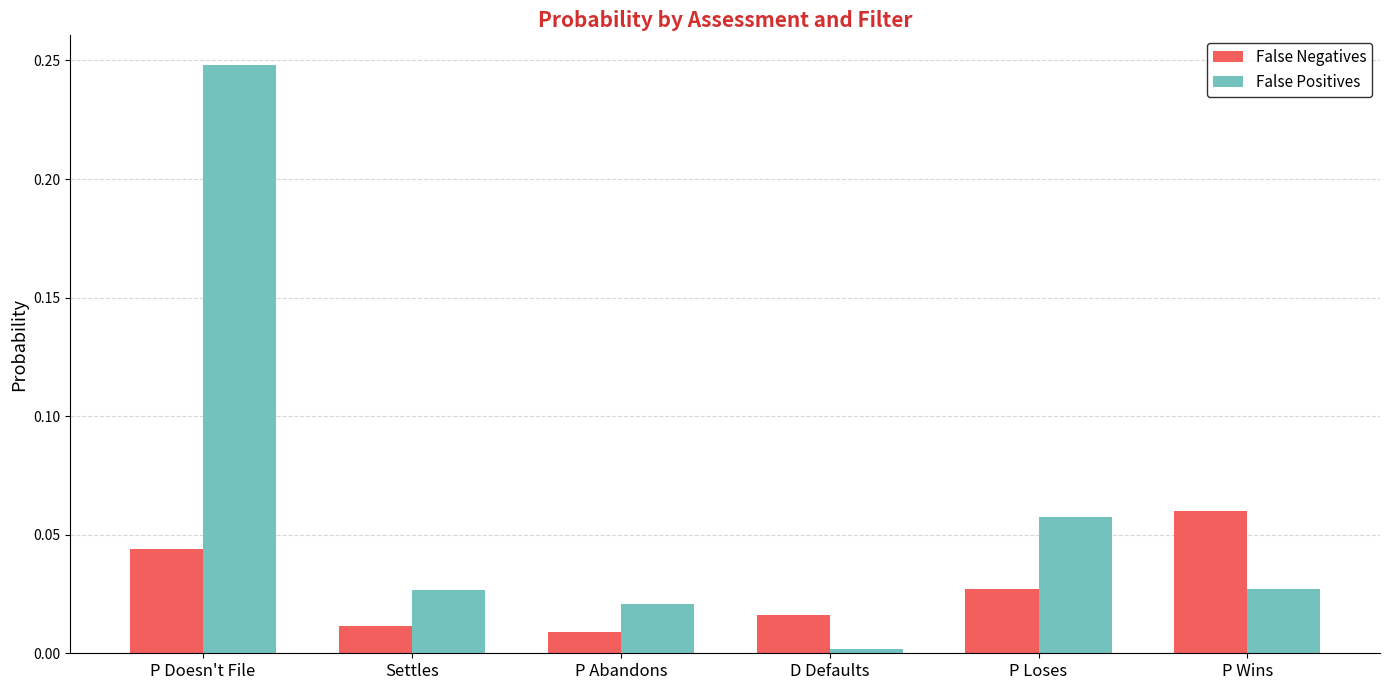

List the series in order of their overall mean, lowest first.

False Negatives, False Positives